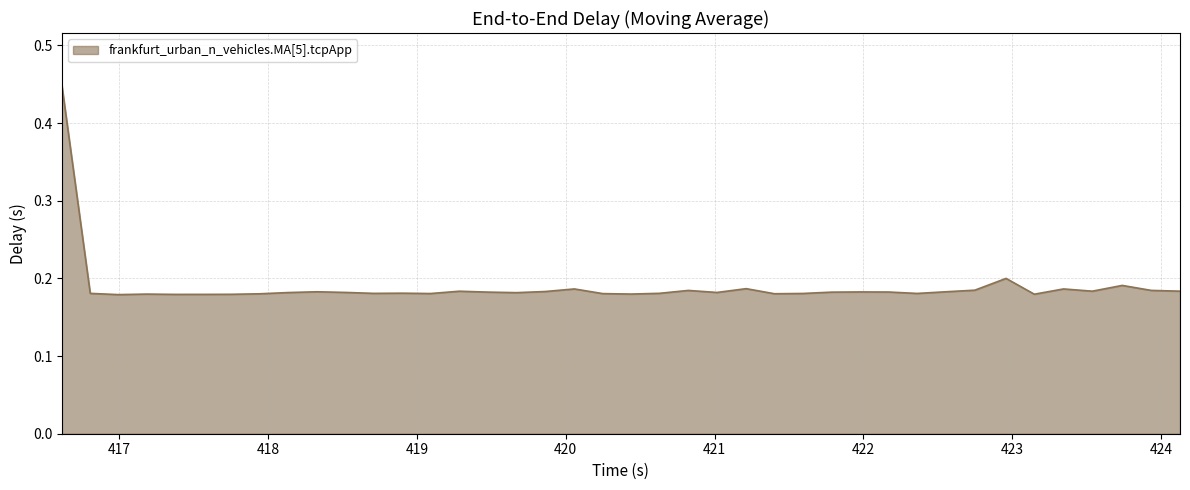

What is the maximum value shown in the chart?

0.4